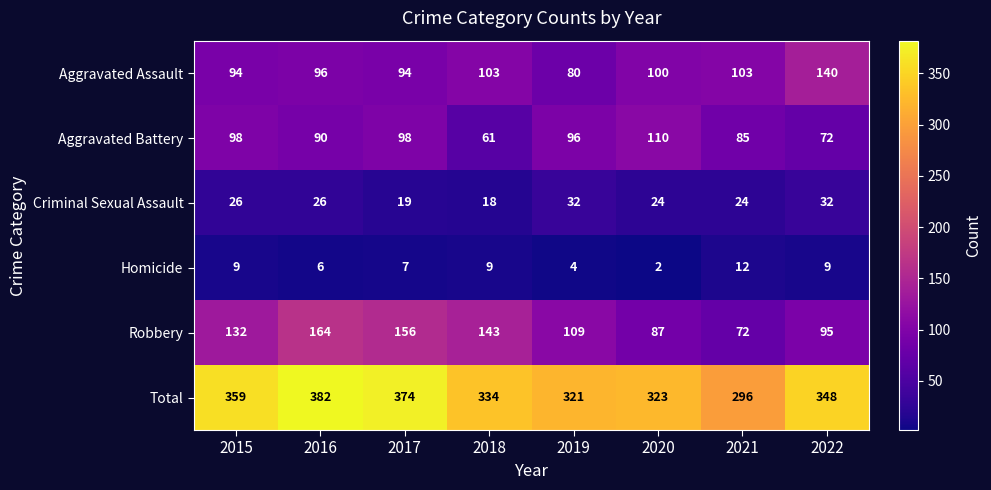

At which label does Aggravated Battery reach its minimum?

2018